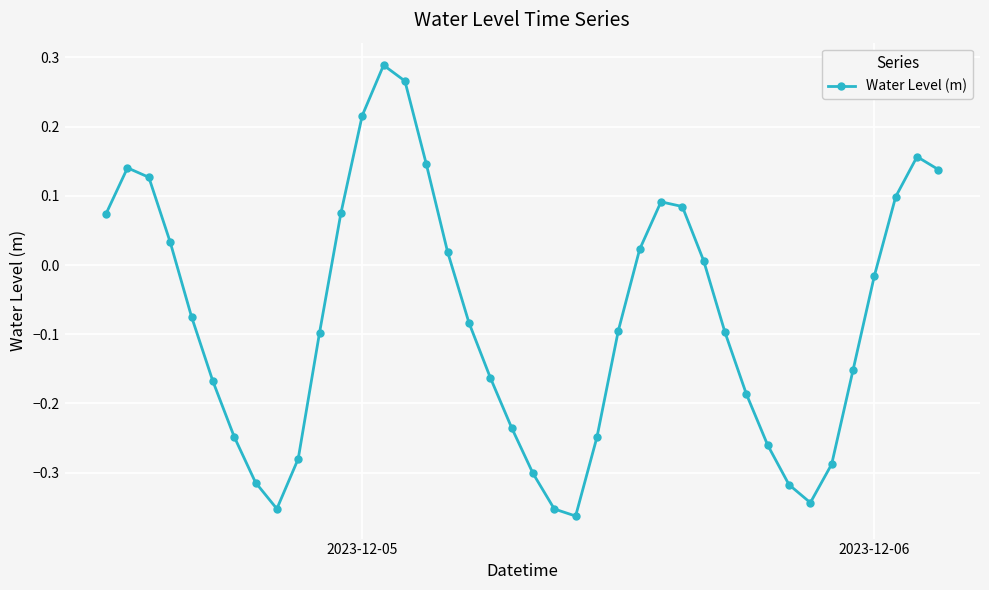

What is the difference between the maximum and minimum values?

0.7